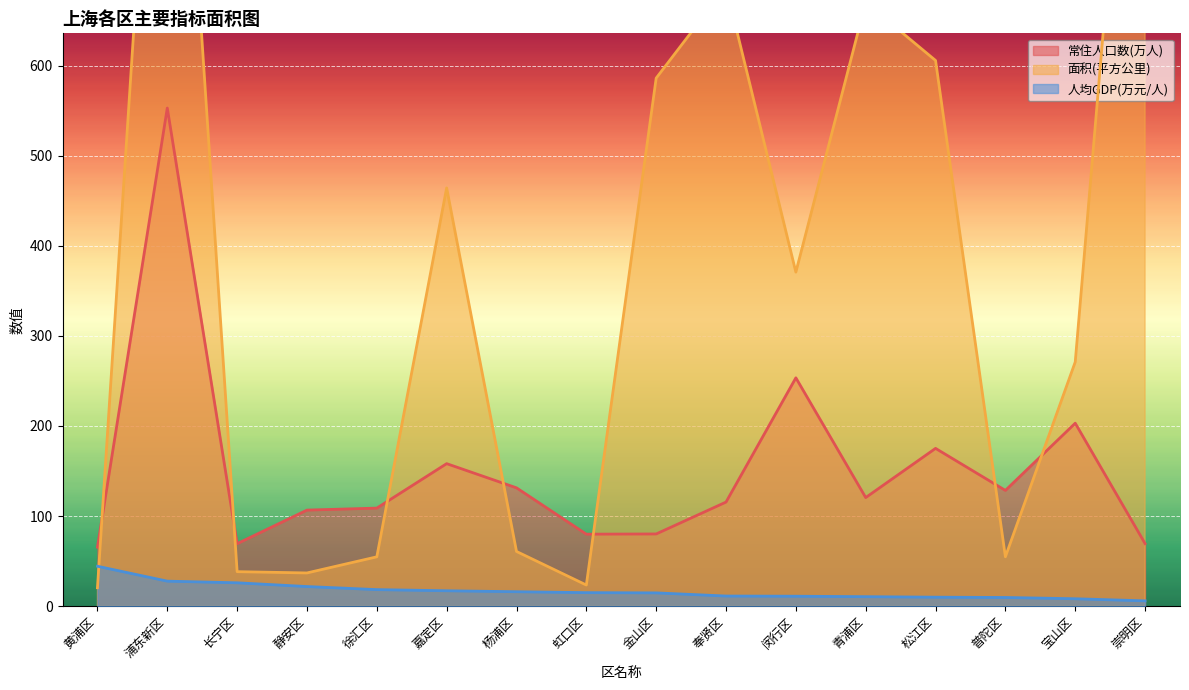

What is the difference between the second highest and minimum values in the 常住人口数(万人) series?

187.9